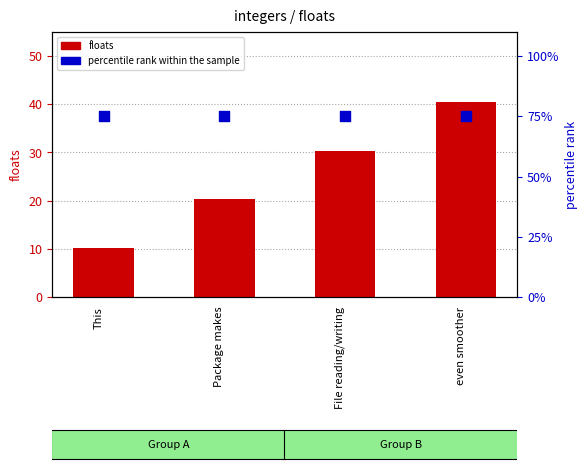

Which series has the largest total across all categories?

percentile rank within the sample